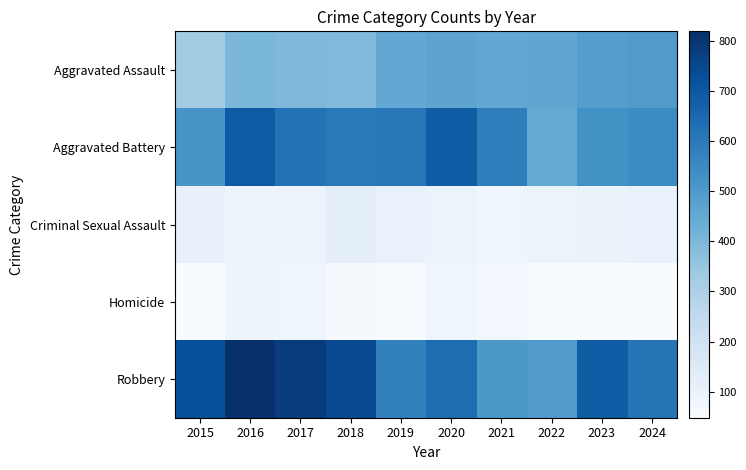

Rank the series by their maximum value, from lowest to highest.

Homicide, Criminal Sexual Assault, Aggravated Assault, Aggravated Battery, Robbery